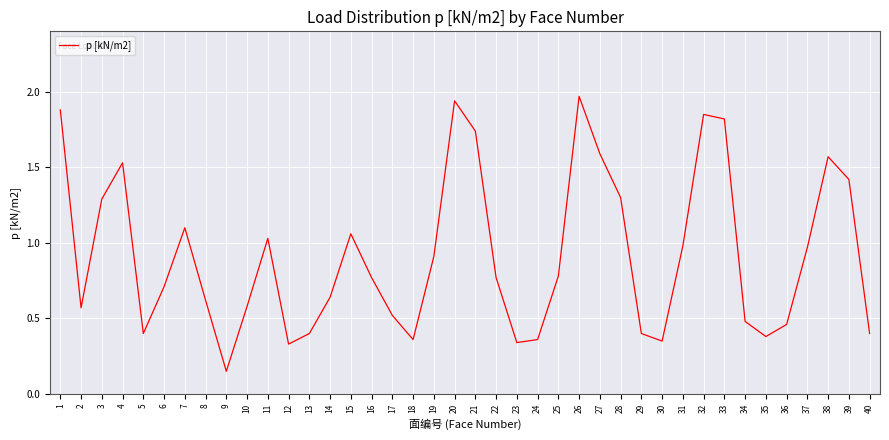

How many interior local valleys (lower than both neighbors) does the data have?

8